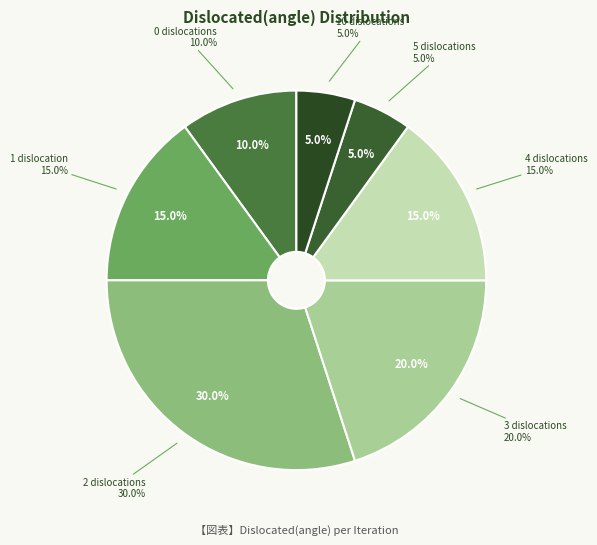

Rank the categories by value from lowest to highest.

Dislocated(angle)=5, Dislocated(angle)=10, Dislocated(angle)=0, Dislocated(angle)=1, Dislocated(angle)=4, Dislocated(angle)=3, Dislocated(angle)=2